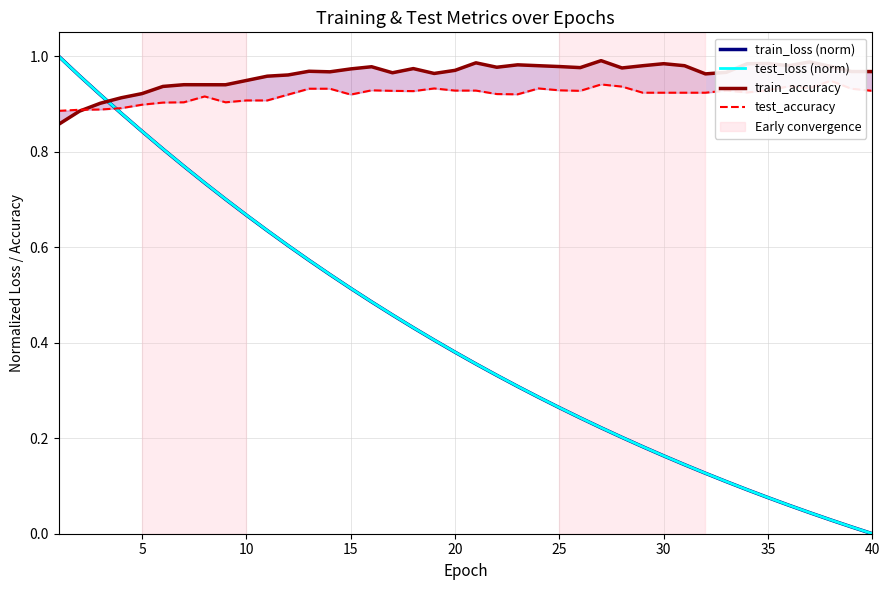

Rank the series by their maximum value, from highest to lowest.

train_loss (norm), test_loss (norm), train_accuracy, test_accuracy